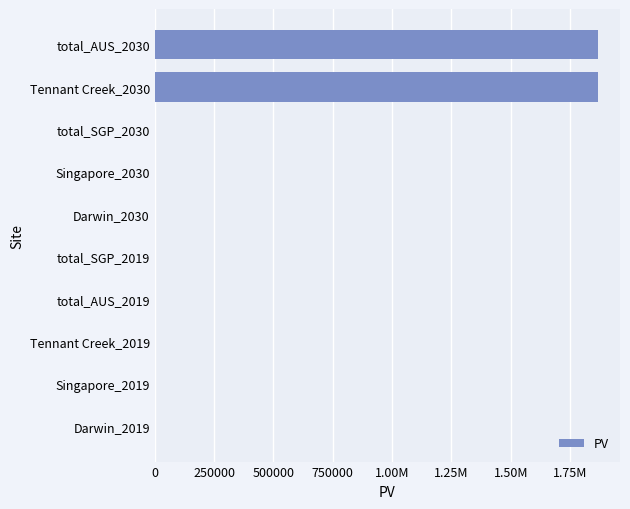

Are the bars horizontal?

Yes